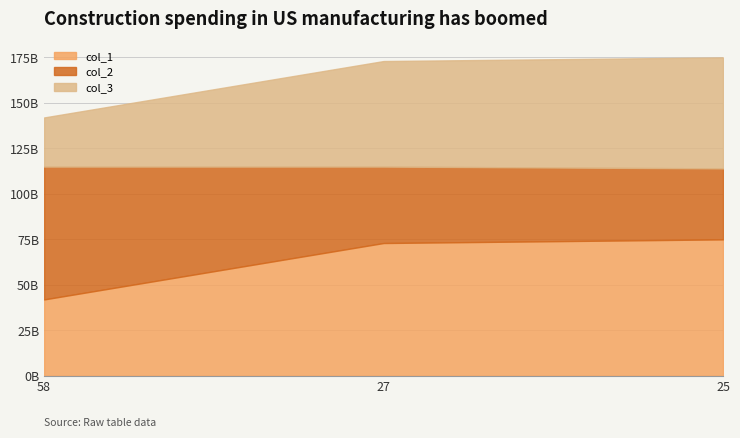

Is the value of col_2 at 58 greater than the value of col_1 at 25?

Yes